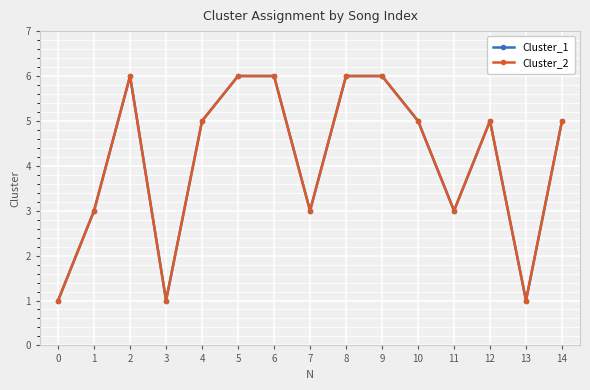

Does the chart have visible grid lines?

Yes